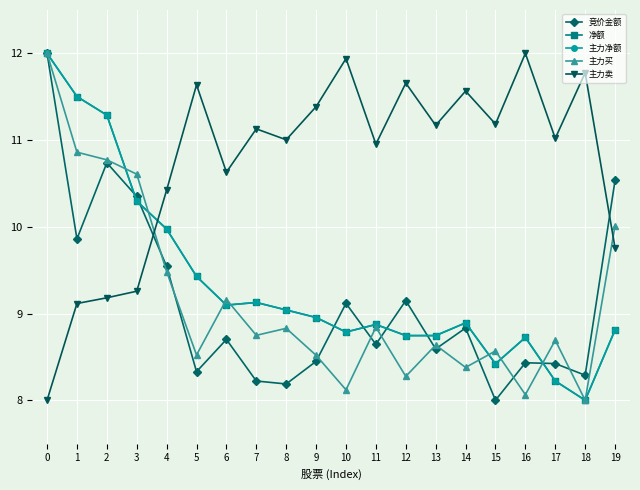

Between 0 and 19, which series saw the biggest shift?

净额